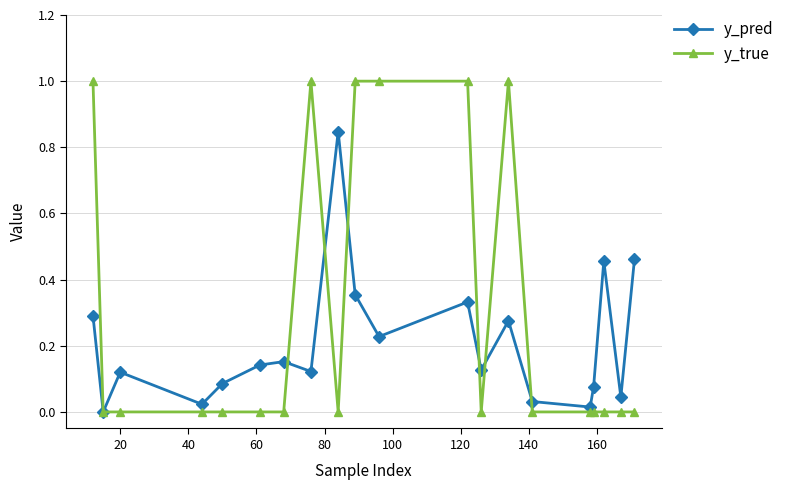

List the series in order of their peak value, lowest first.

y_pred, y_true